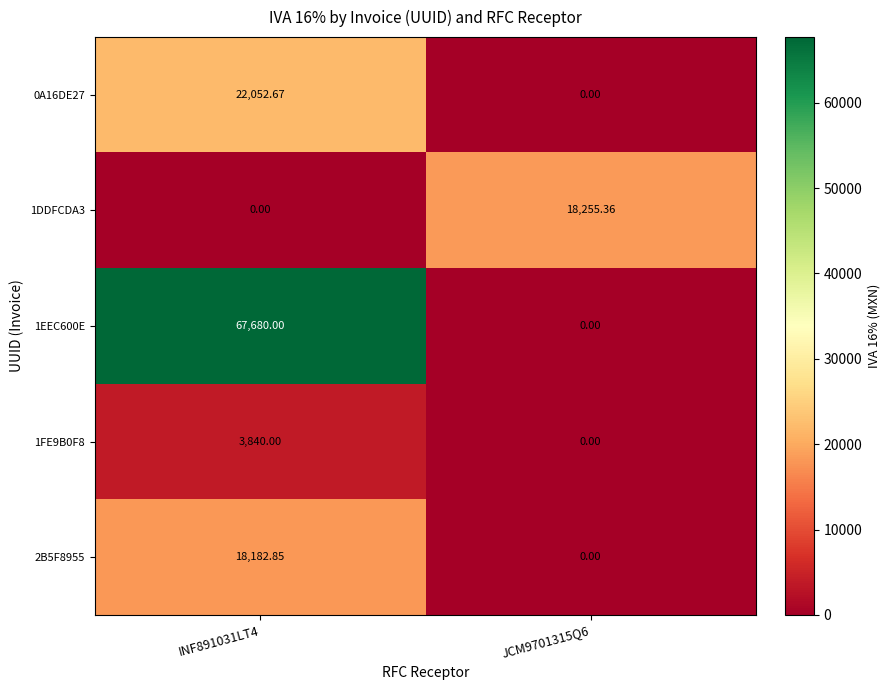

Is the value of 1DDFCDA3 at JCM9701315Q6 greater than the value of 1EEC600E at INF891031LT4?

No